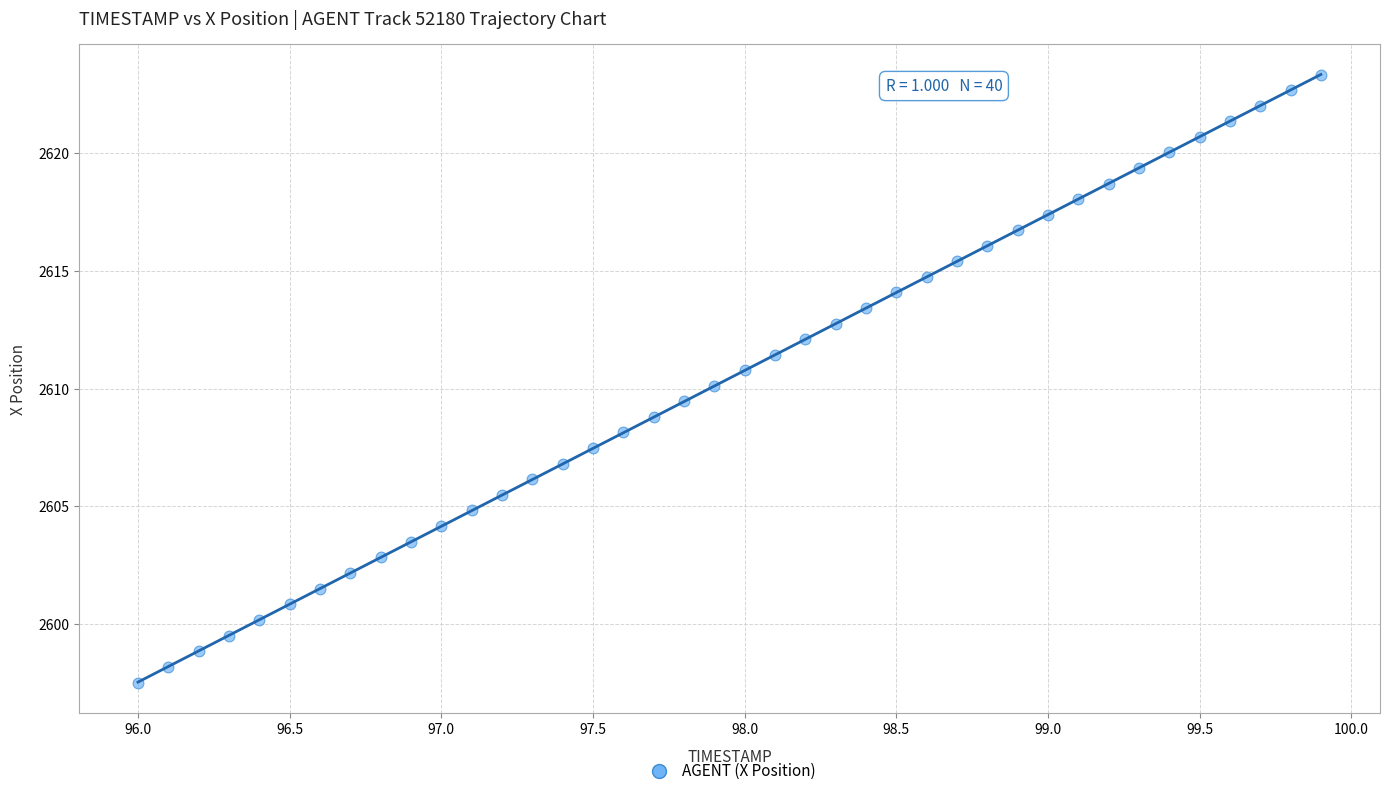

How many points are shown in the scatter plot?

40